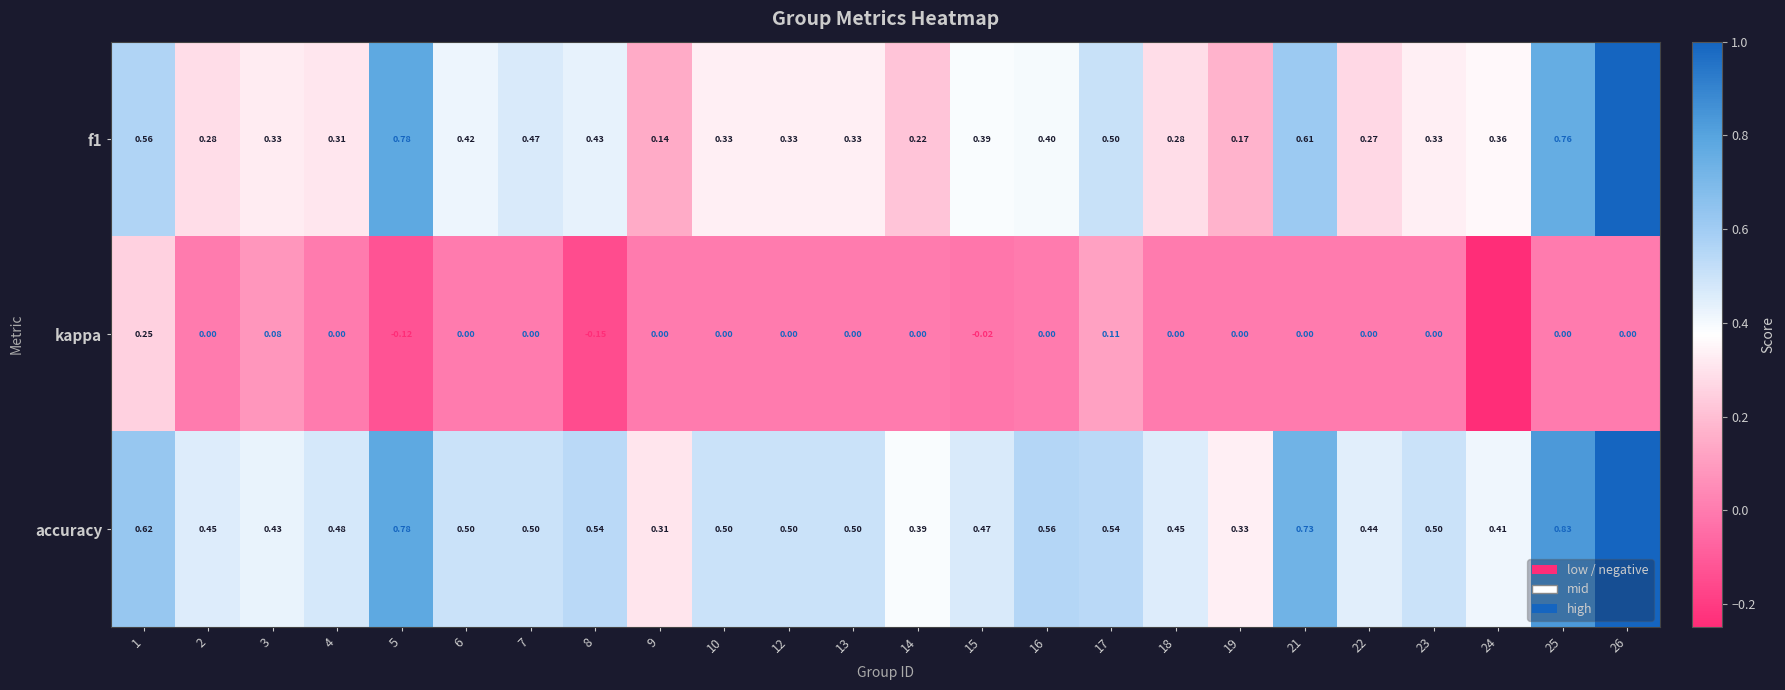

Which series has the largest total across all categories?

accuracy